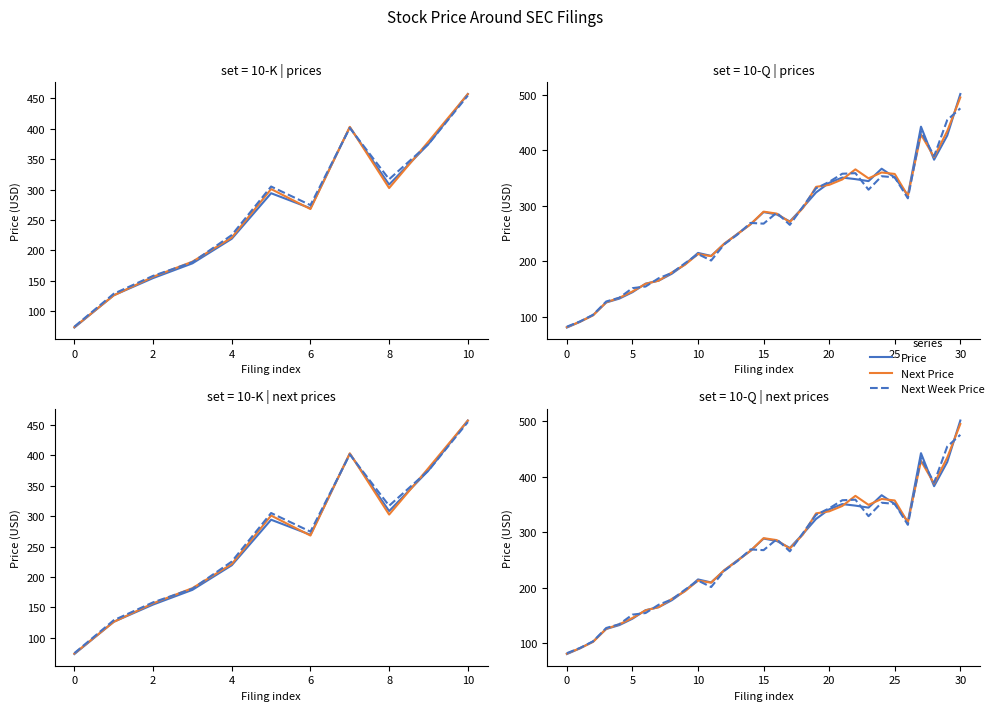

Reading right to left, extract all data points from this chart.

Price: 501.4	426.5	383.0	442.5	318.8	350.9	366.7	344.4	348.0	350.8	341.3	324.0	297.0	271.7	284.3	288.6	266.5	249.2	231.1	209.6	215.0	194.3	177.4	165.0	159.5	144.1	132.6	125.7	103.0	90.7	80.4
Next Price: 495.2	434.5	387.7	428.5	317.8	357.3	360.0	349.4	365.6	347.4	337.6	334.1	295.9	270.5	285.9	289.4	266.6	248.7	231.8	209.1	212.8	193.6	179.7	165.0	159.2	145.5	134.1	126.0	102.4	91.0	81.2
Next Week Price: 475.6	454.4	389.3	433.8	313.4	351.2	353.2	328.9	358.7	357.7	343.1	331.4	298.6	265.5	287.4	267.7	269.0	247.9	230.5	201.3	212.9	196.3	178.9	169.3	154.4	151.5	134.2	127.4	103.4	91.5	82.0